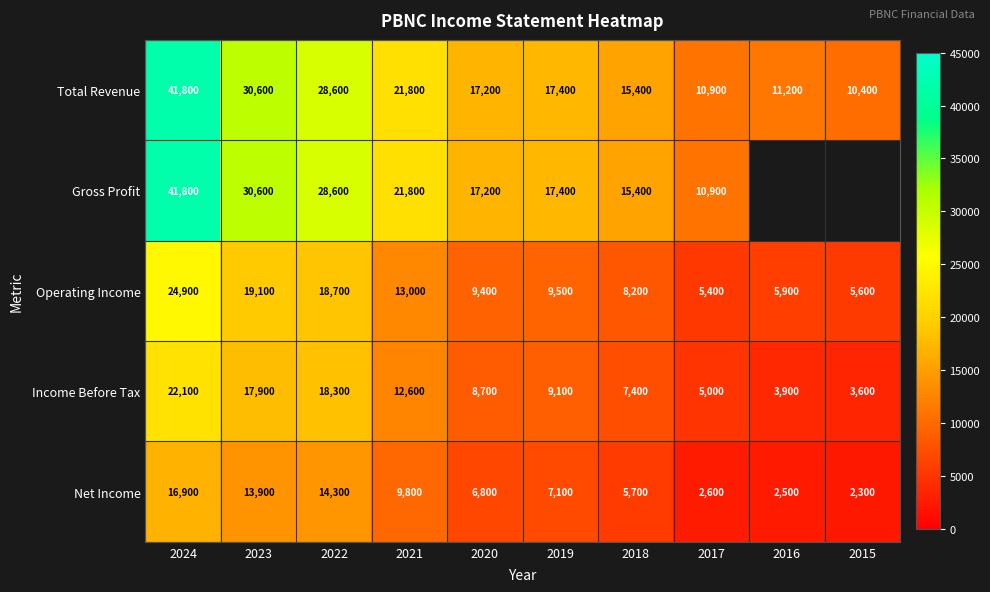

True or false: Operating Income has a value of 8375 at 2022.

False